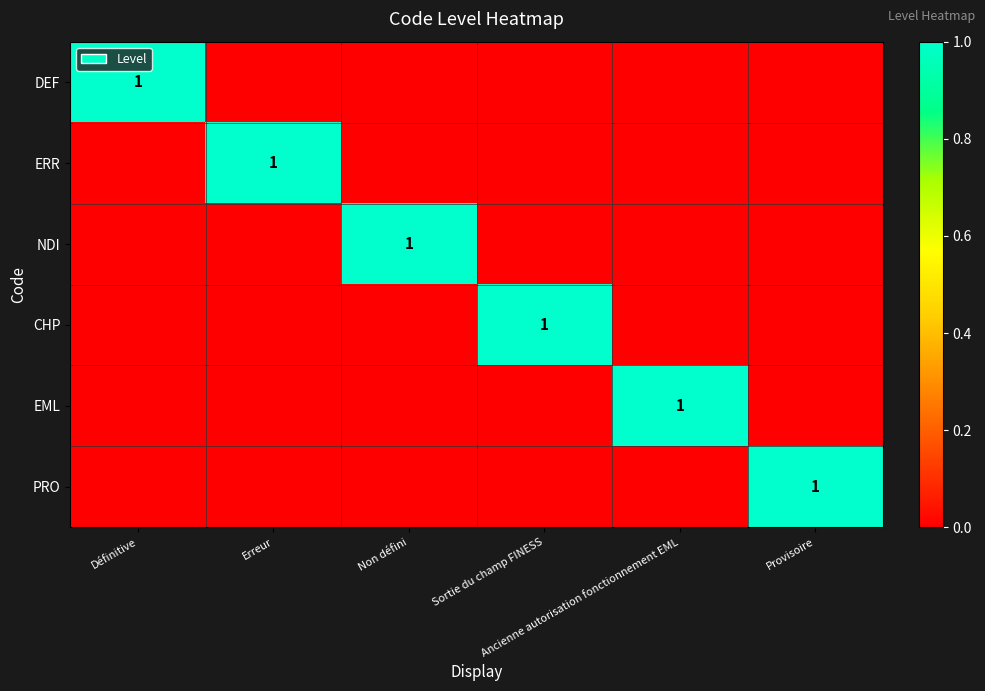

What is the spread (max minus min) of values at Erreur?

1